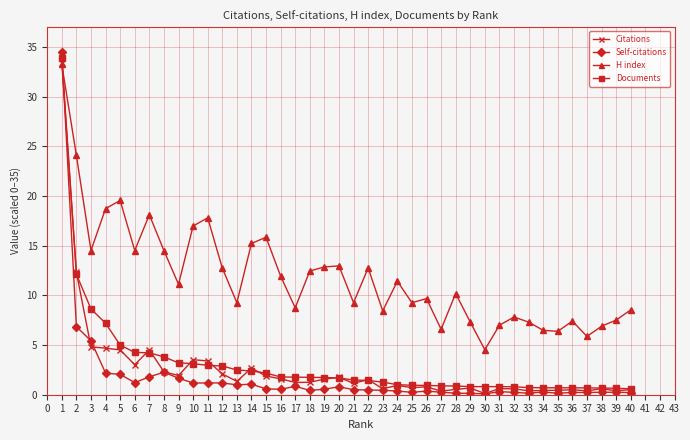

What is the value of the H index point at the 10th from the left?

17.0